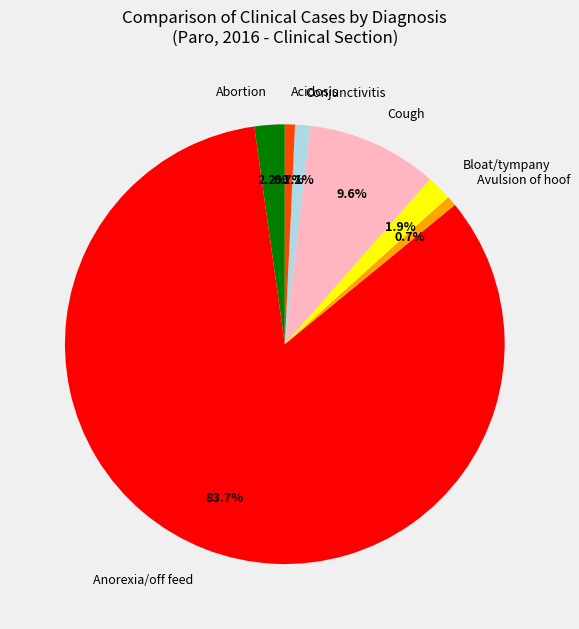

Combined, do Cough and Bloat/tympany account for over 50%?

No